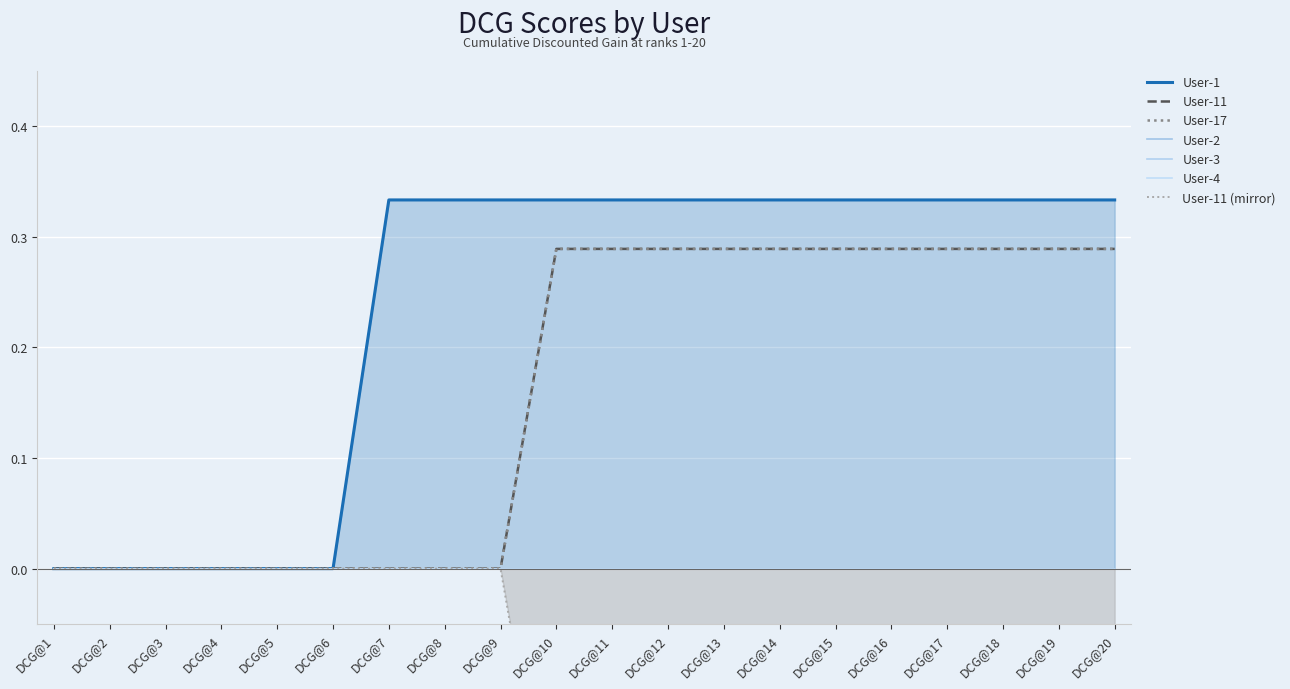

Is the value of User-11 at DCG@5 greater than the value of User-1 at DCG@4?

No